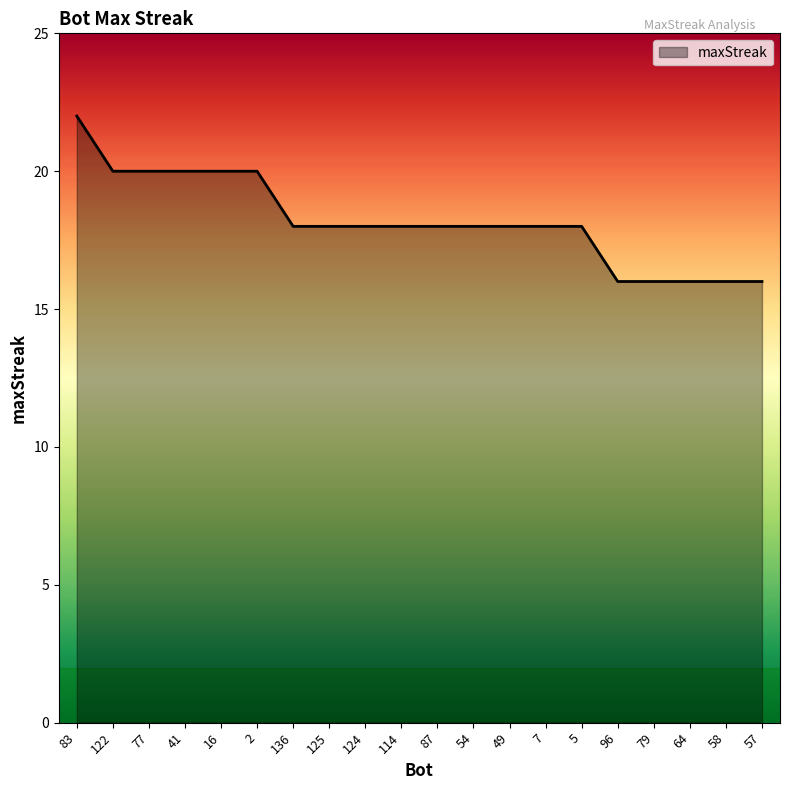

Reading left to right, extract all data points from this chart.

22	20	20	20	20	20	18	18	18	18	18	18	18	18	18	16	16	16	16	16